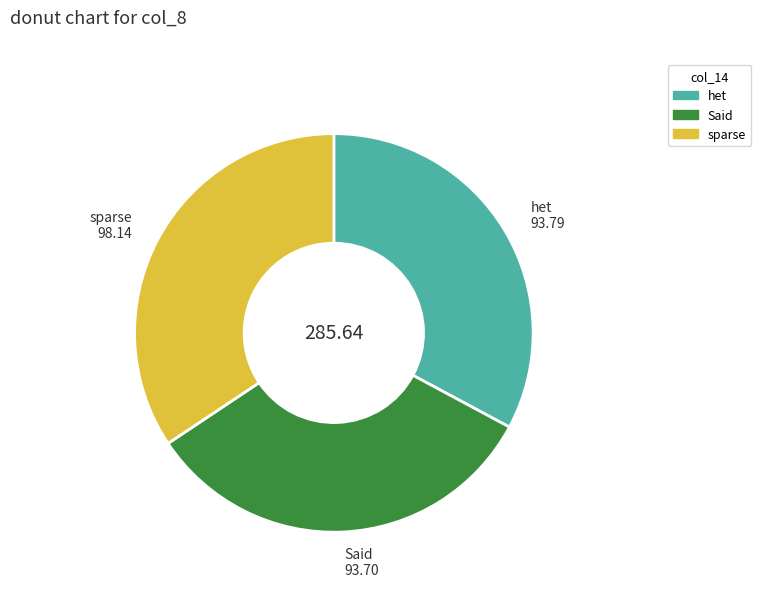

Does any single category account for the majority?

No